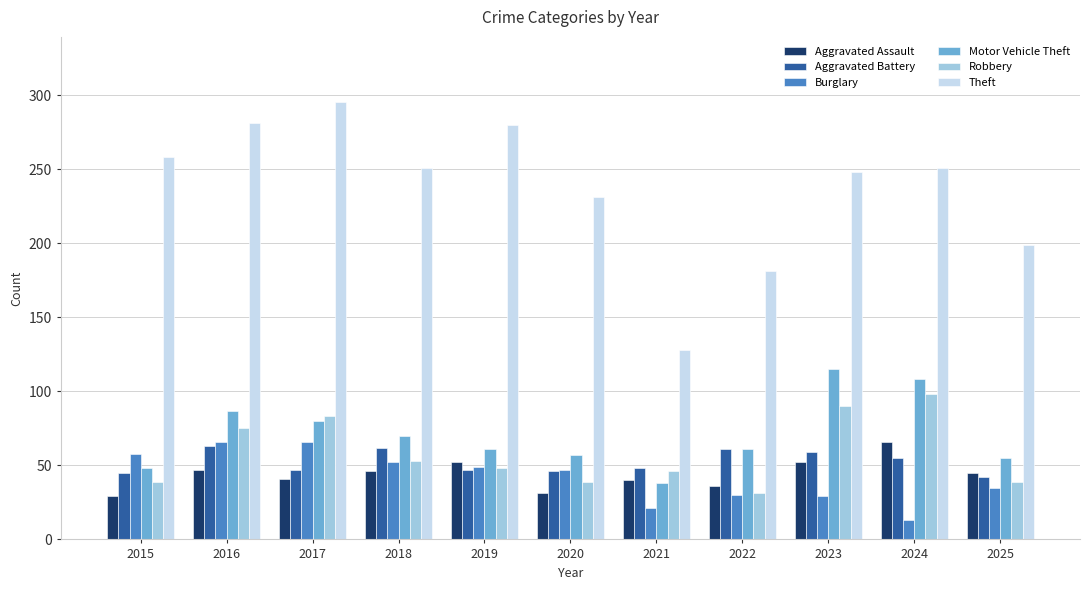

Read the Motor Vehicle Theft value at 2022, to the nearest 10.

60